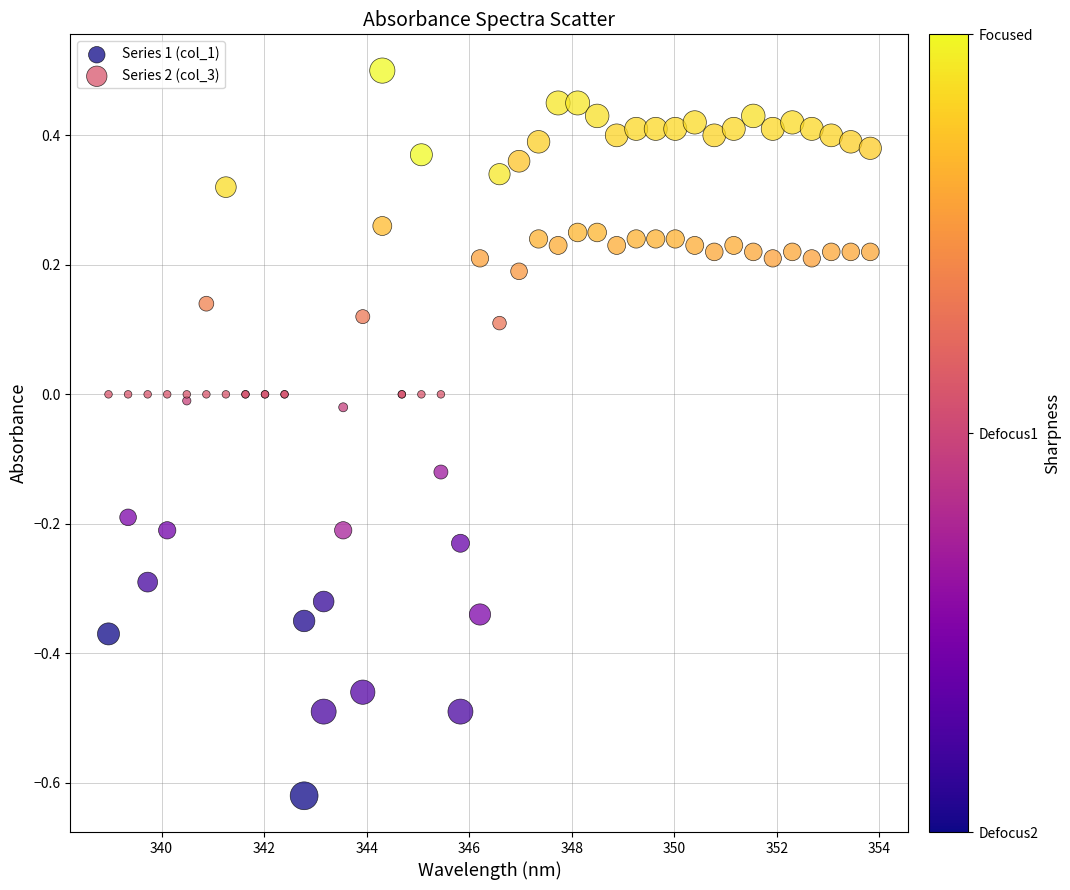

Which series has the largest Y range (max minus min)?

Series 2 (col_3)